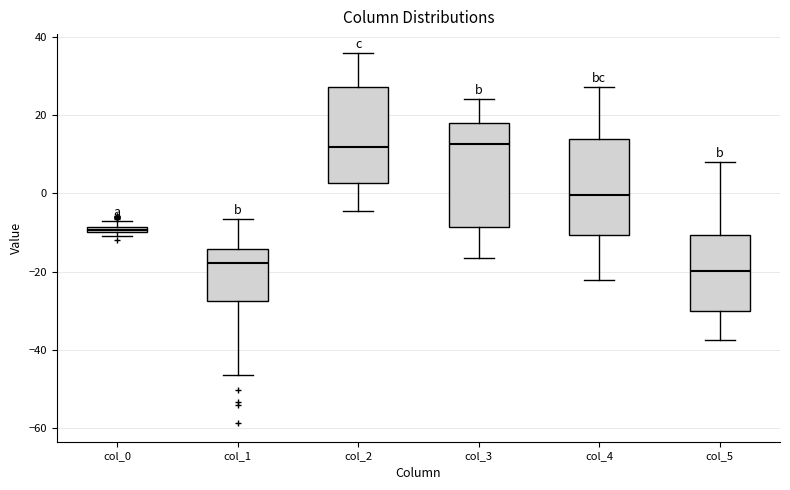

Where is the upper edge of the box for col_4 on the y-axis? The values are not printed on the chart, so give them approximately, as read against the axis.

14